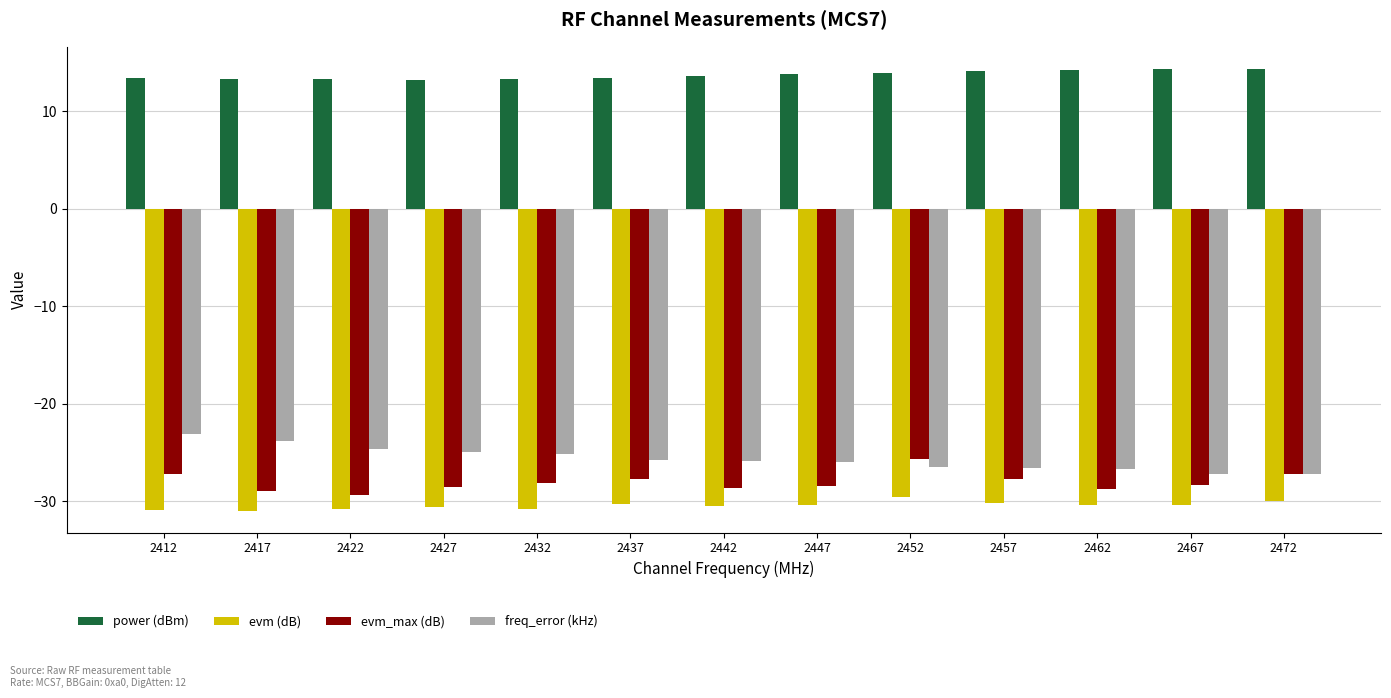

What is the value of the freq_error (kHz) bar at the 13th from the left?

-27.1